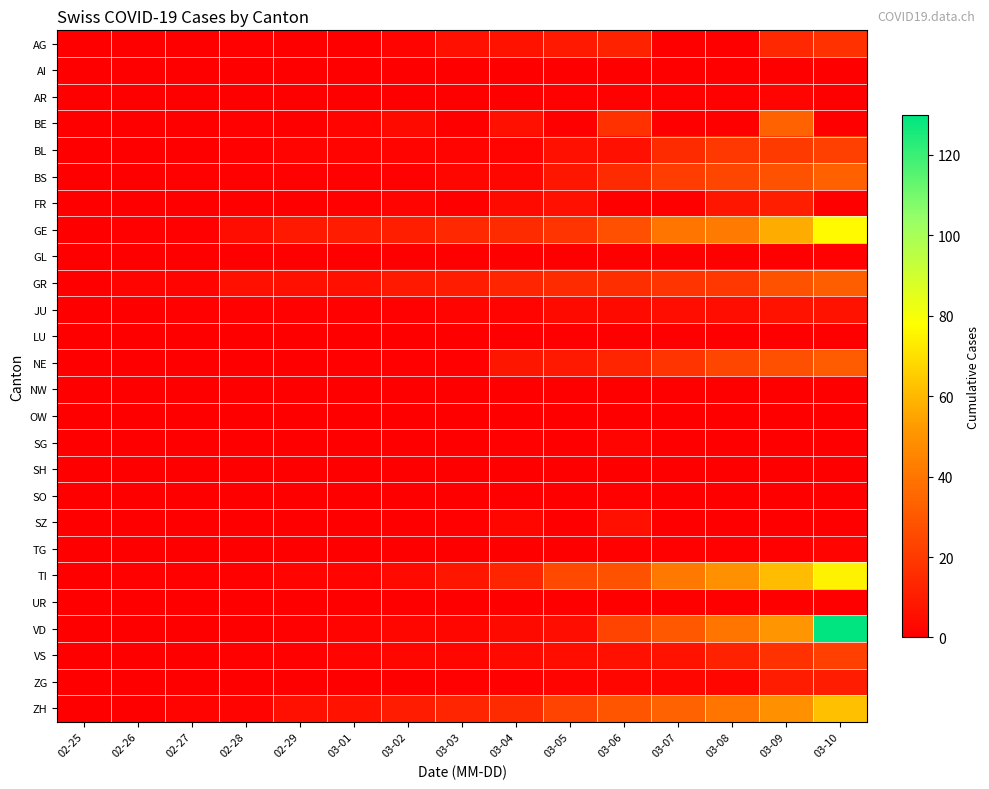

What is the difference between the highest and lowest values at 03-04?

15